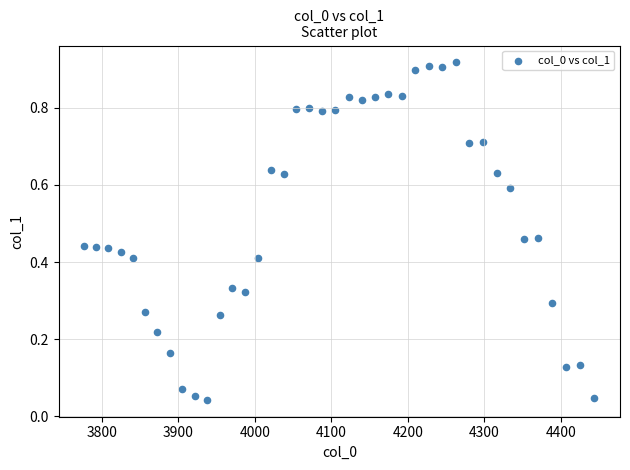

What is the range of X values (max minus min)?

667.4